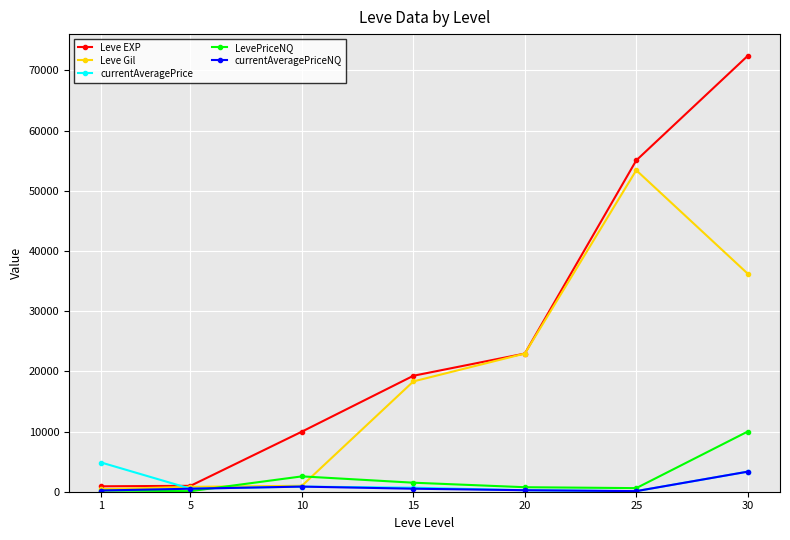

List the series in order of their peak value, lowest first.

currentAveragePriceNQ, currentAveragePrice, LevePriceNQ, Leve Gil, Leve EXP